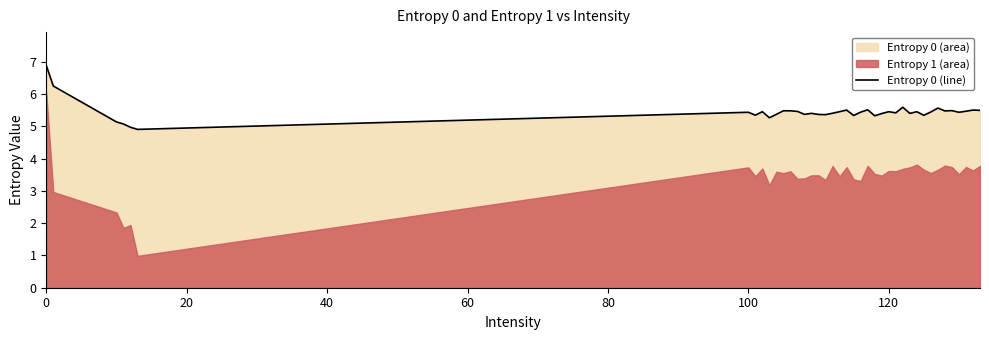

What is the minimum value shown in the chart?

4.9